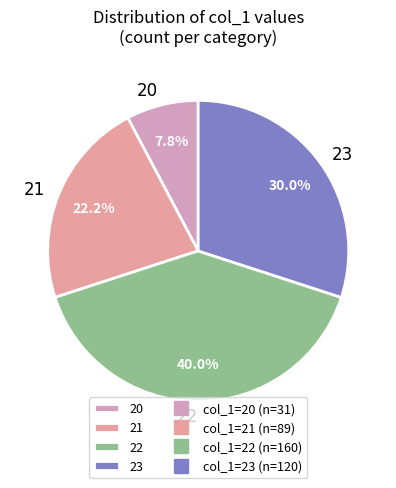

True or false: 21 accounts for 13% of the total.

False